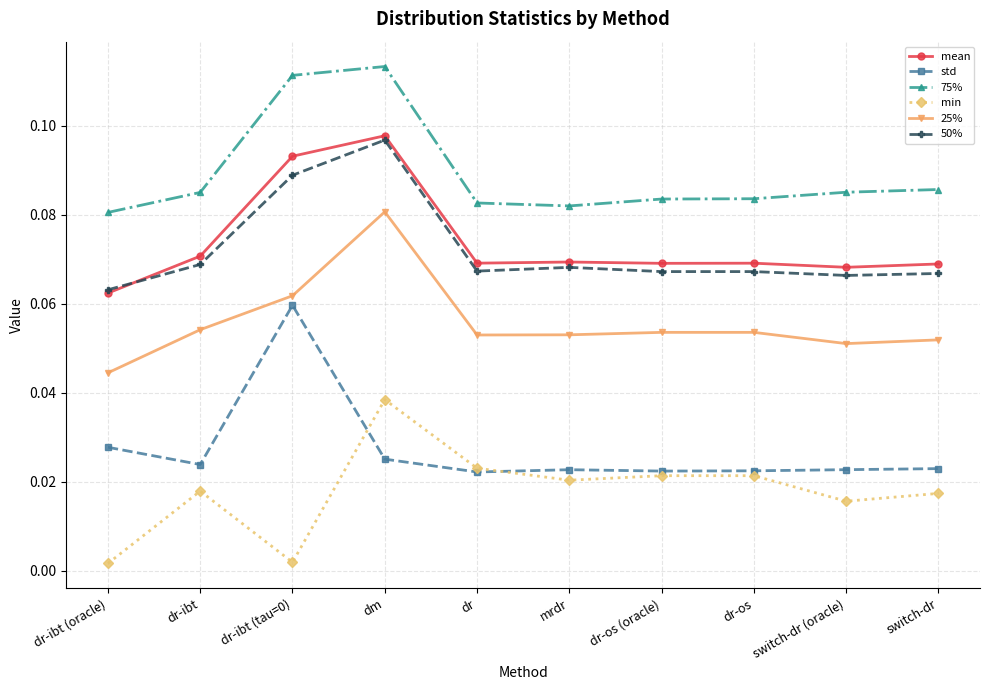

At which category is the sum across all series the highest?

dm